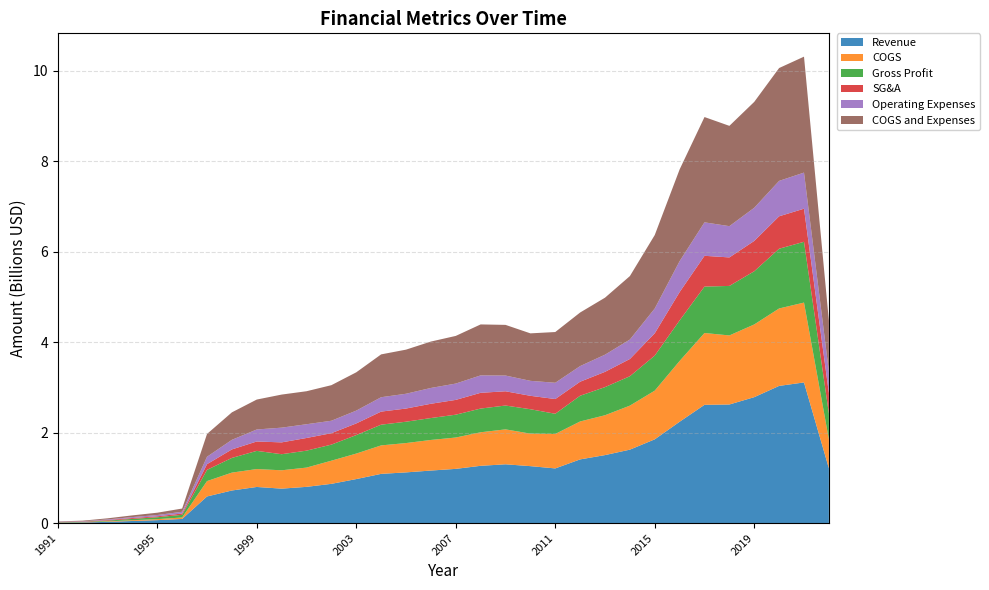

Reading left to right, transcribe all the data shown in this chart.

Revenue: 1991=8800000	1992=12900000	1993=26700000	1994=45800000	1995=64300000	1996=91200000	1997=587900000	1998=719656000	1999=797600000	2000=760626000	2001=800087000	2002=866697000	2003=972087000	2004=1087012000	2005=1119745000	2006=1160285000	2007=1197407000	2008=1265090000	2009=1298525000	2010=1257733000	2011=1207448000	2012=1406810000	2013=1501902000	2014=1622252000	2015=1850263000	2016=2238764000	2017=2612756000	2018=2619996000	2019=2782170000	2020=3030895000	2021=3107519000	2022=1210686000
COGS: 1991=3400000	1992=5600000	1993=10700000	1994=17200000	1995=22700000	1996=32100000	1997=339500000	1998=395098000	1999=395700000	2000=405529000	2001=425576000	2002=511496000	2003=563266000	2004=629113000	2005=648094000	2006=676100000	2007=692600000	2008=741133000	2009=771783000	2010=718552000	2011=761286000	2012=838345000	2013=880639000	2014=972630000	2015=1075962000	2016=1343283000	2017=1587124000	2018=1525773000	2019=1606743000	2020=1710972000	2021=1764419000	2022=639064000
Gross Profit: 1991=5400000	1992=7300000	1993=16000000	1994=28600000	1995=41600000	1996=59100000	1997=248400000	1998=324558000	1999=401900000	2000=355097000	2001=374511000	2002=355201000	2003=408821000	2004=457899000	2005=471651000	2006=484185000	2007=504807000	2008=523957000	2009=526742000	2010=539181000	2011=446162000	2012=568465000	2013=621263000	2014=649622000	2015=774301000	2016=895481000	2017=1025632000	2018=1094223000	2019=1175427000	2020=1319923000	2021=1343100000	2022=571622000
SG&A: 1991=5000000	1992=7100000	1993=13300000	1994=19900000	1995=20600000	1996=28700000	1997=125500000	1998=188030000	1999=207400000	2000=261550000	2001=279791000	2002=252882000	2003=257527000	2004=289089000	2005=291111000	2006=315582000	2007=326896000	2008=348035000	2009=314983000	2010=296613000	2011=325468000	2012=309552000	2013=337694000	2014=380970000	2015=493342000	2016=626710000	2017=680069000	2018=629884000	2019=669937000	2020=716731000	2021=731320000	2022=453636000
Operating Expenses: 1991=5200000	1992=7300000	1993=13700000	1994=20600000	1995=28500000	1996=38800000	1997=164000000	1998=211944000	1999=265500000	2000=325391000	2001=303766000	2002=274588000	2003=283052000	2004=317543000	2005=326658000	2006=349179000	2007=360522000	2008=384951000	2009=347743000	2010=330621000	2011=359748000	2012=345505000	2013=378999000	2014=429611000	2015=547481000	2016=683374000	2017=739466000	2018=690666000	2019=732975000	2020=782277000	2021=797646000	2022=479764000
COGS and Expenses: 1991=8600000	1992=12900000	1993=24400000	1994=37800000	1995=51200000	1996=70900000	1997=503500000	1998=607042000	1999=661200000	2000=730920000	2001=729342000	2002=786084000	2003=846318000	2004=946656000	2005=974752000	2006=1025279000	2007=1053122000	2008=1126084000	2009=1119526000	2010=1049173000	2011=1121034000	2012=1183850000	2013=1259638000	2014=1402241000	2015=1623443000	2016=2026657000	2017=2326590000	2018=2216439000	2019=2339718000	2020=2493922000	2021=2562065000	2022=1118828000